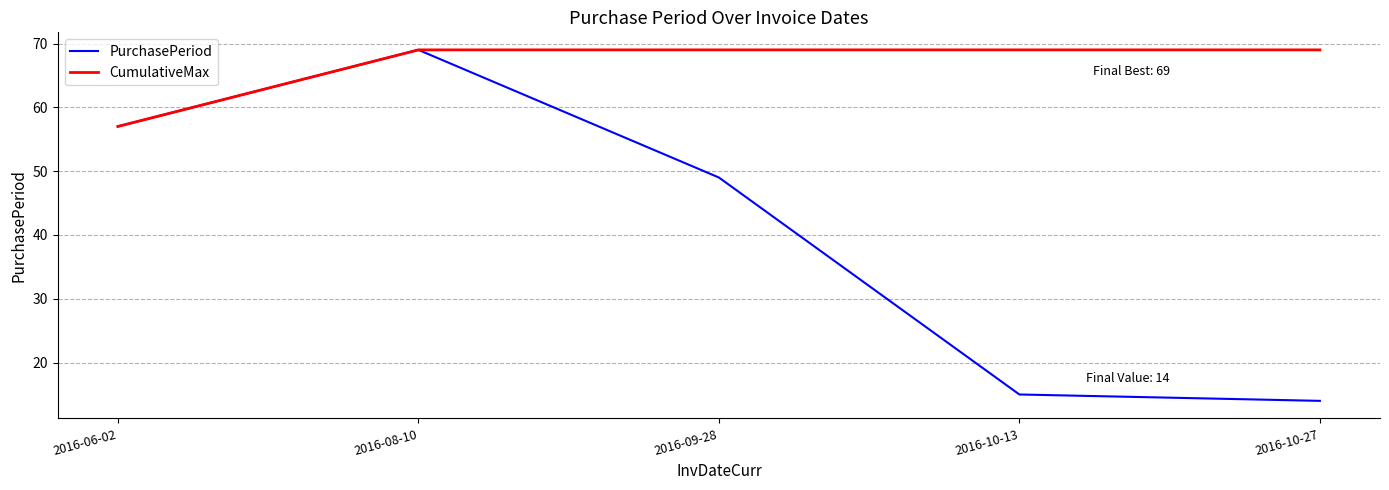

What is the difference between the maximum and minimum values in the PurchasePeriod series?

55